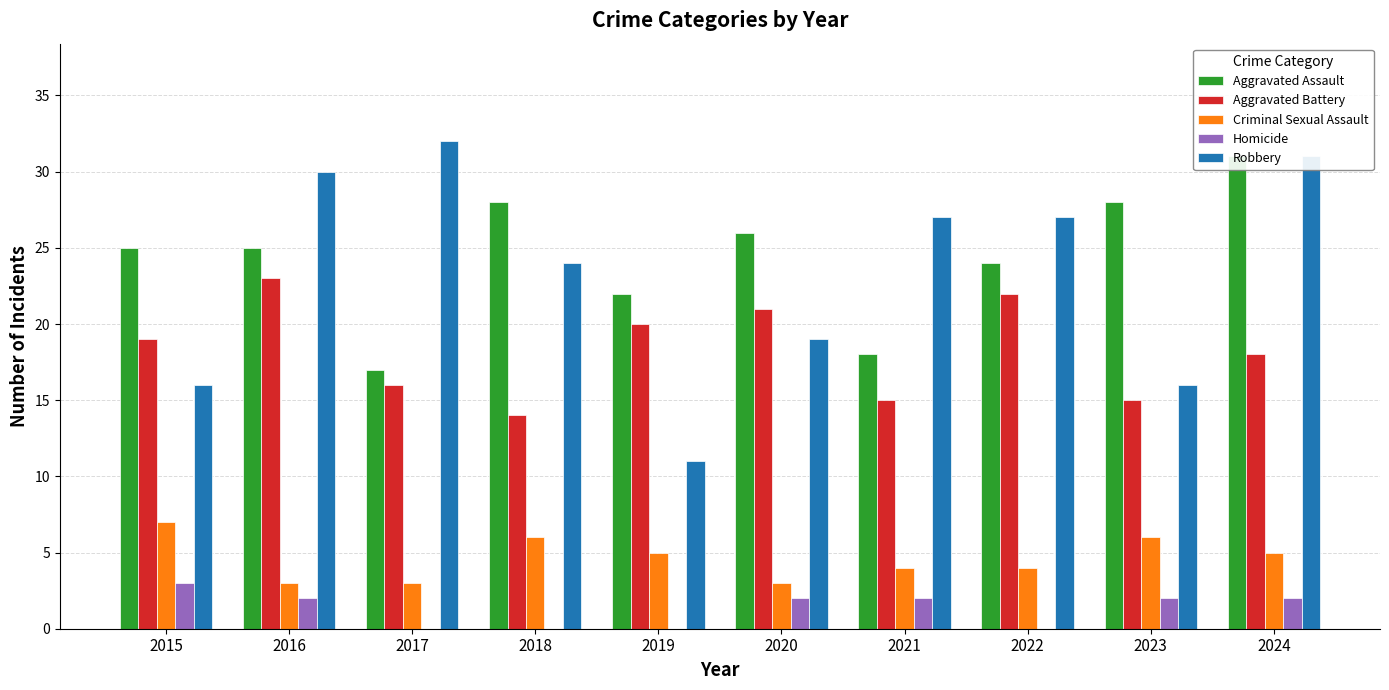

At which category is the sum across all series the highest?

2024